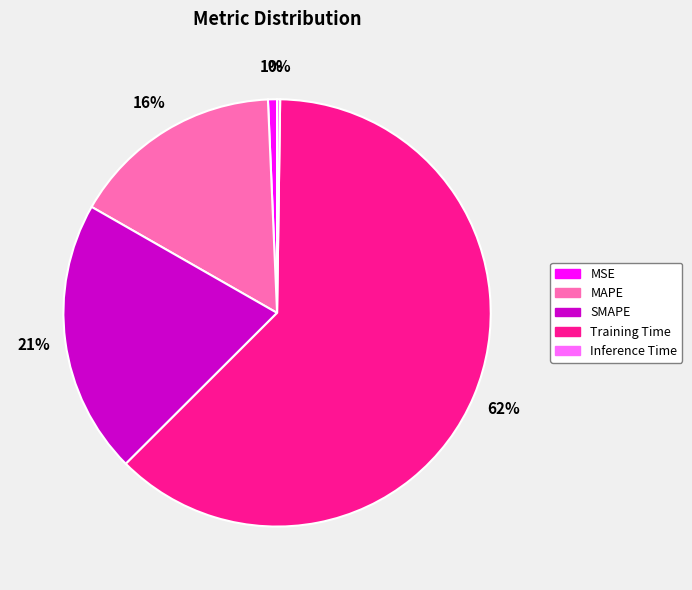

True or false: MSE accounts for 1% of the total.

True